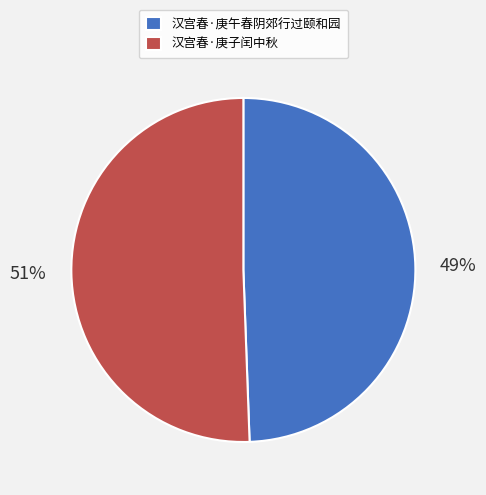

Combined, do 汉宫春·庚午春阴郊行过颐和园 and 汉宫春·庚子闰中秋 account for over 50%?

Yes